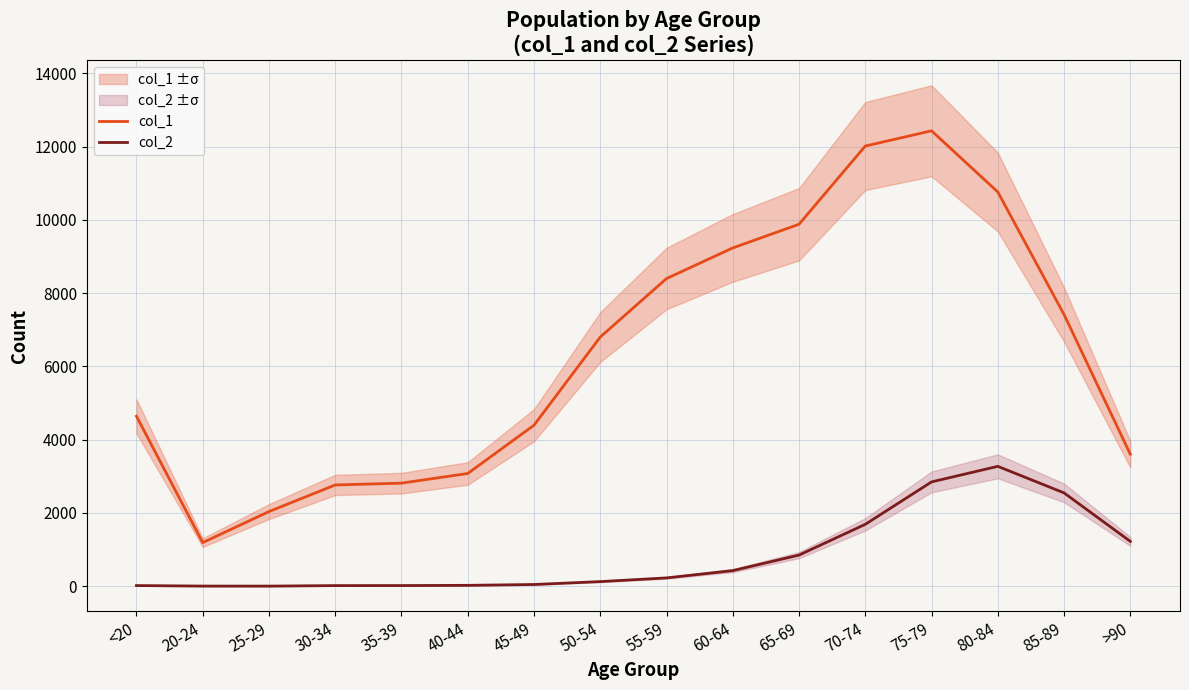

The col_1 series shows 3078 at 40-44. True or false?

True